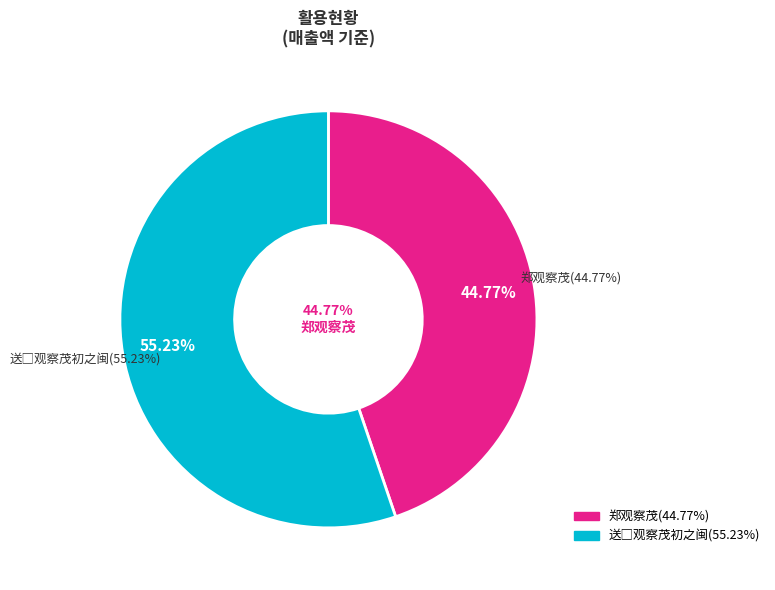

Which category has the biggest portion of the pie?

送□观察茂初之闽